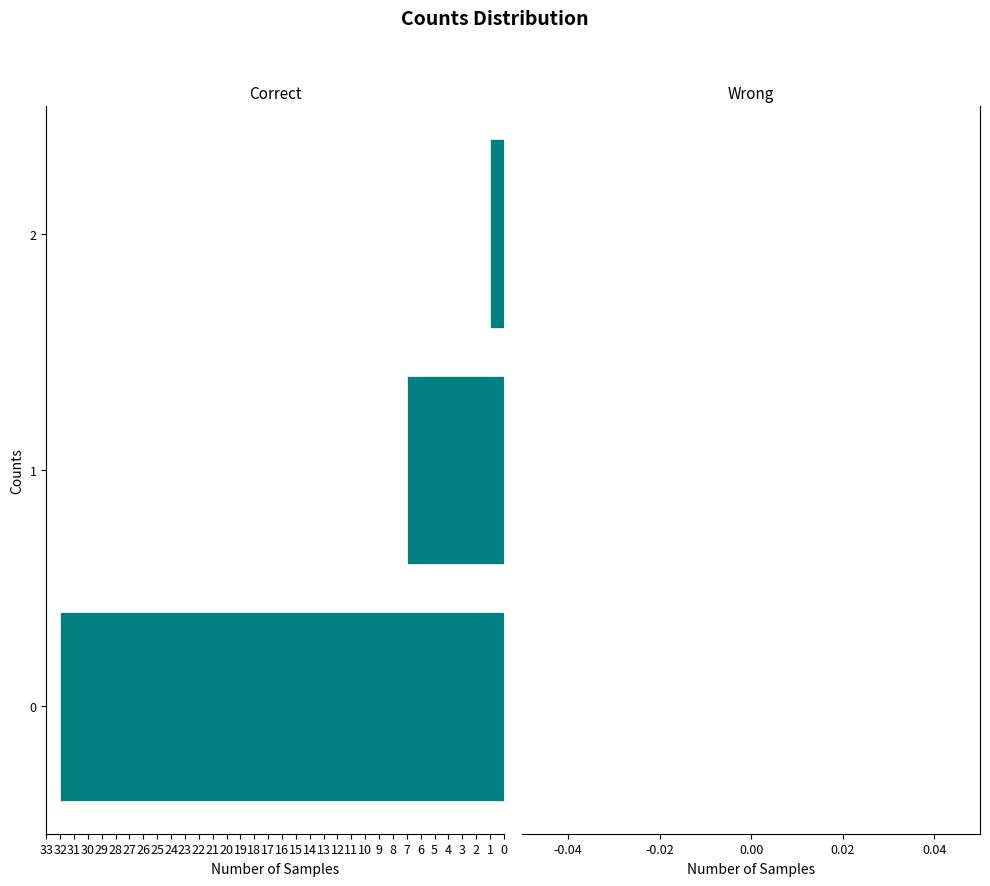

Does the chart contain any negative values?

Yes